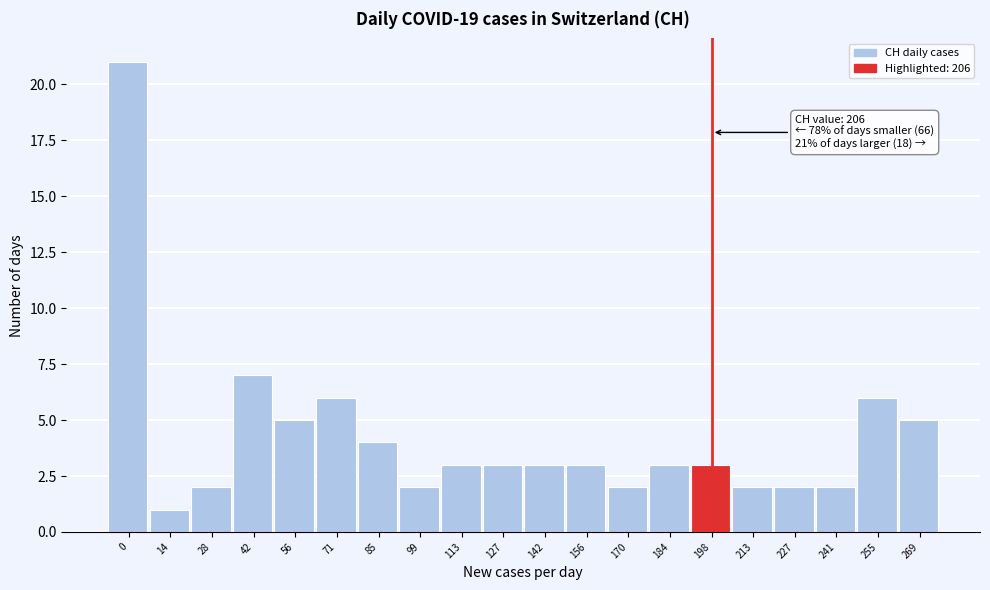

Reading left to right, list all the values displayed in this chart.

21	1	2	7	5	6	4	2	3	3	3	3	2	3	3	2	2	2	6	5